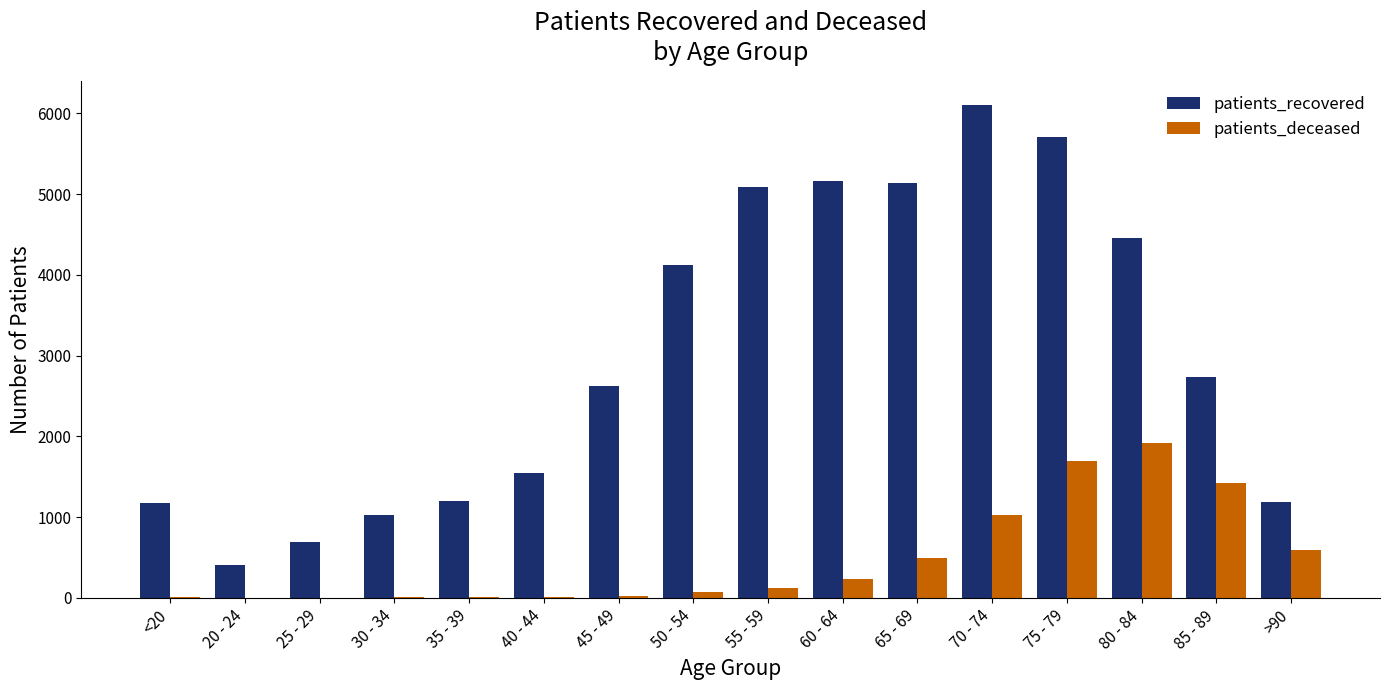

How many data points does each series have?

16